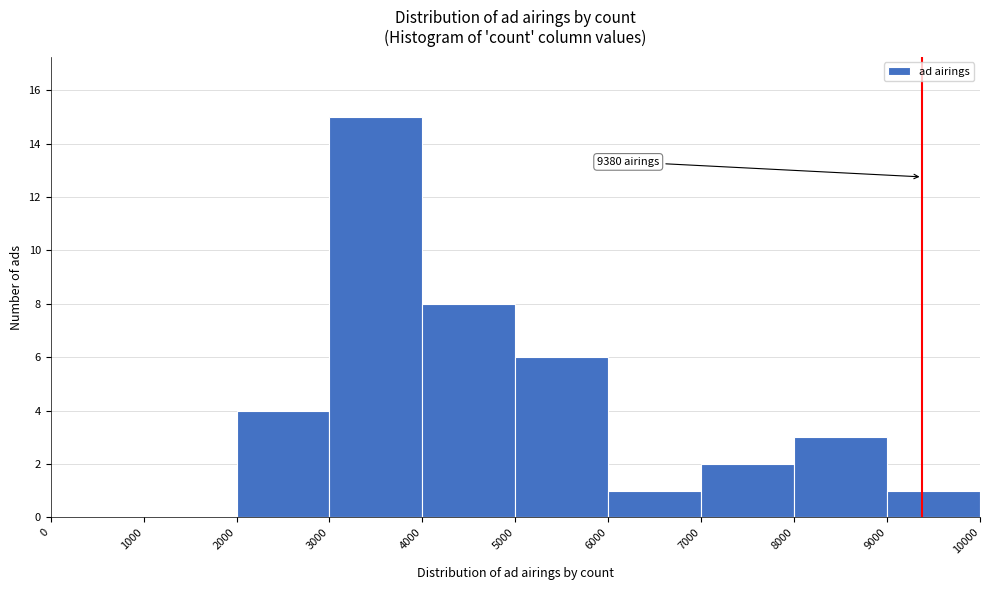

Which range on the x-axis has the tallest bar?

3000 to 4000